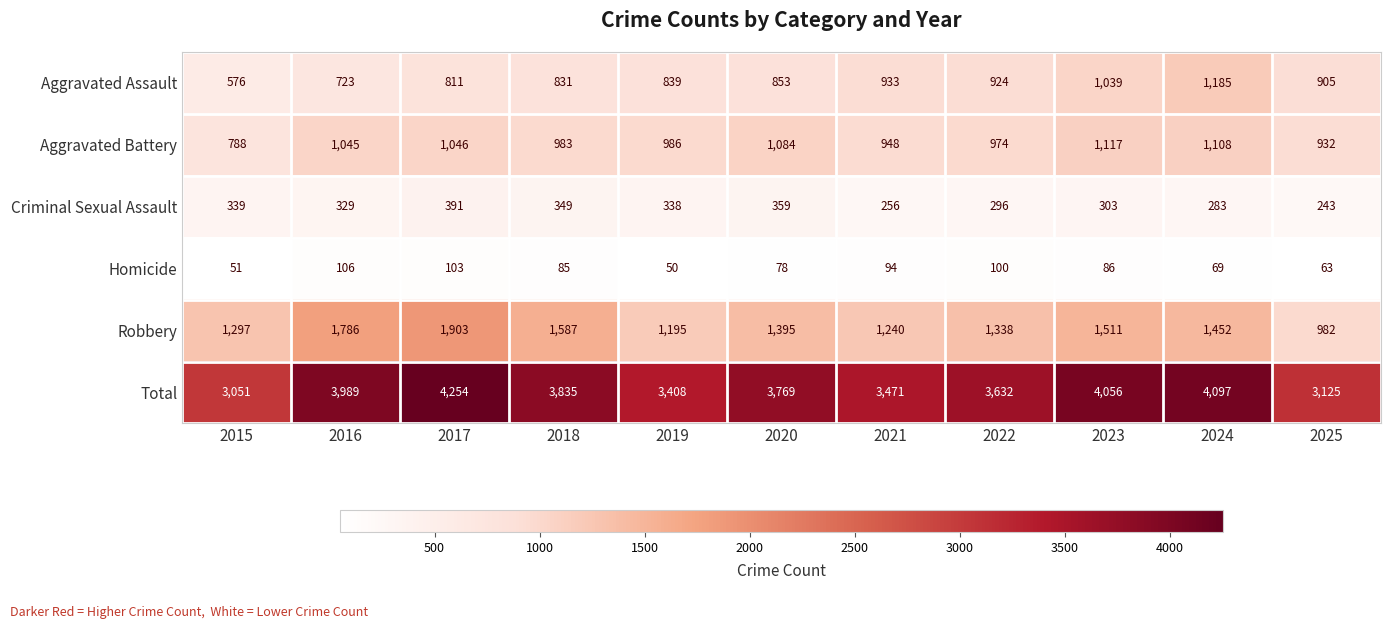

Where does the Aggravated Battery series first go above 986?

2016